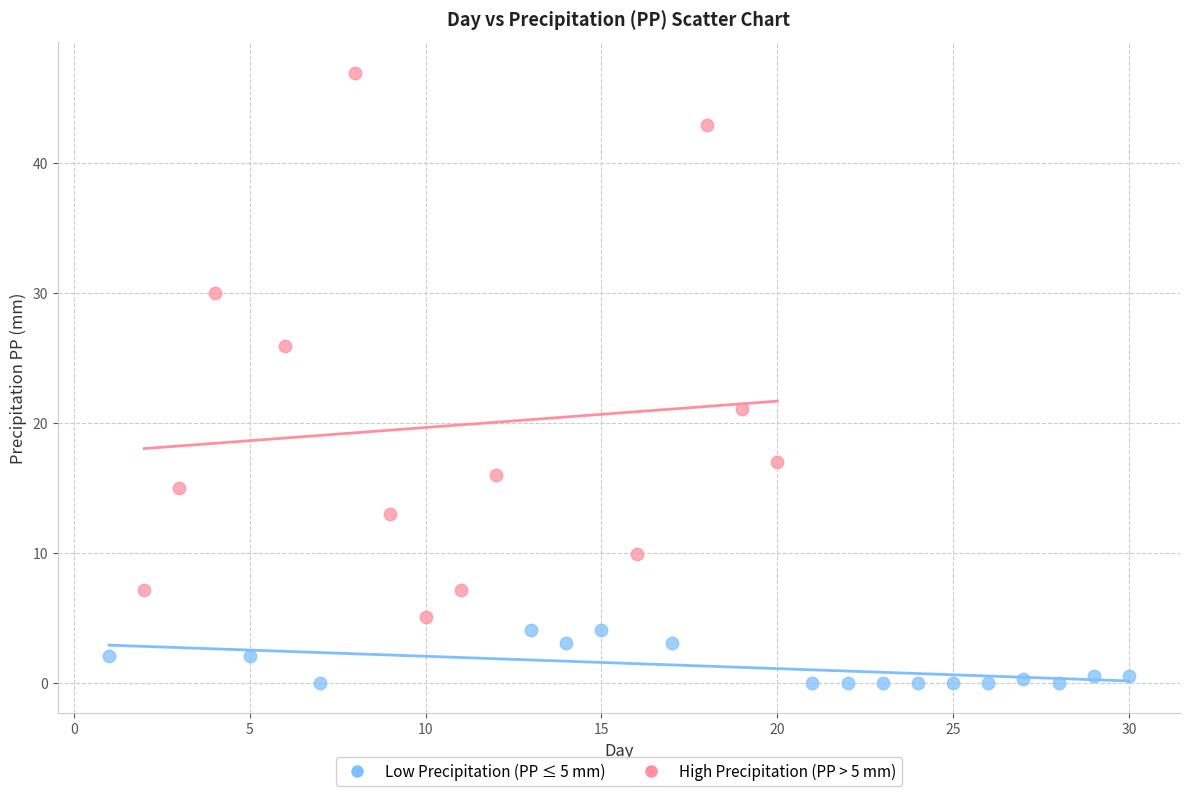

Which series contains the lowest Y value?

Low Precipitation (PP ≤ 5 mm)